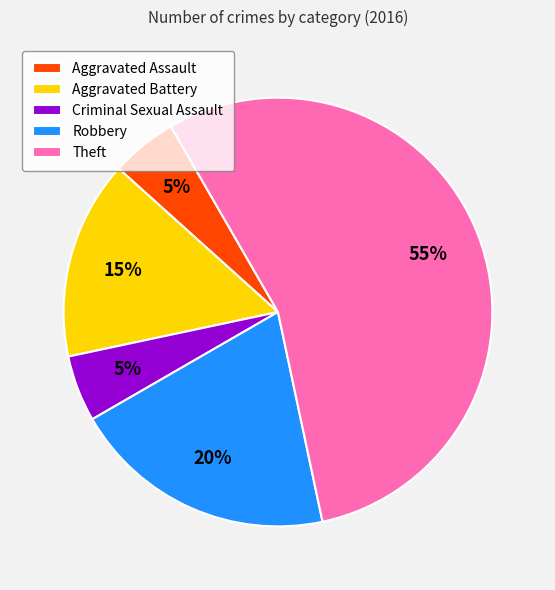

To the nearest percent, what is the difference between the Aggravated Assault and Robbery slice percentages?

15%